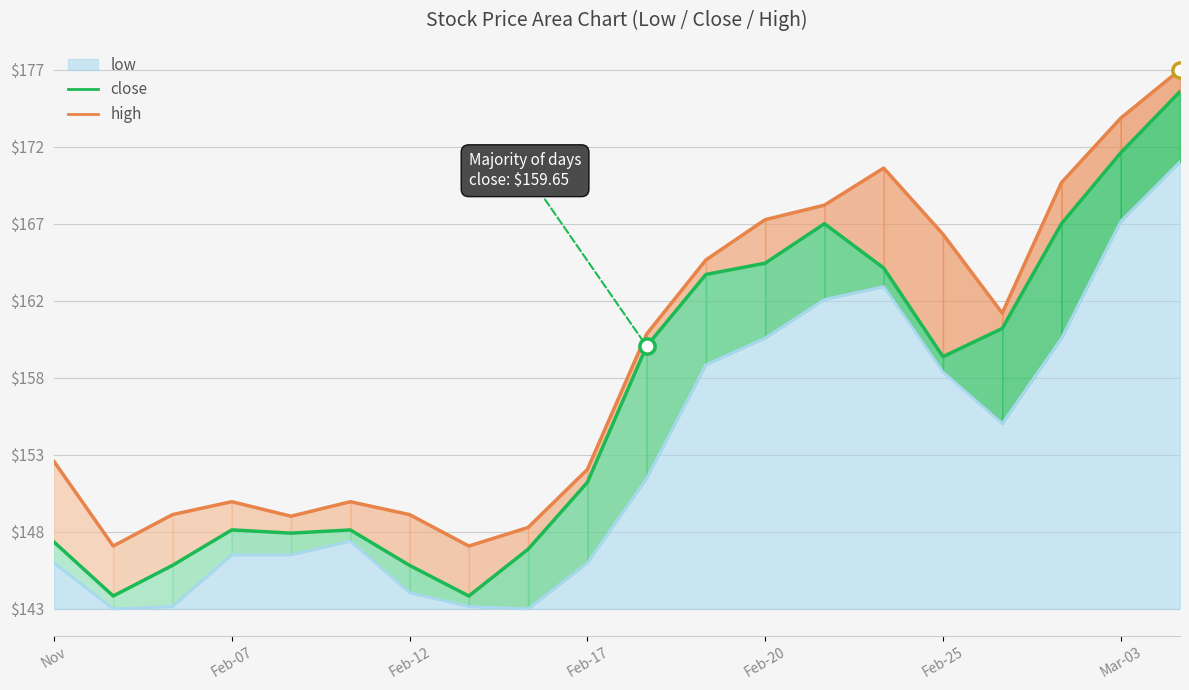

What are all the series names shown in the legend?

low, close, high